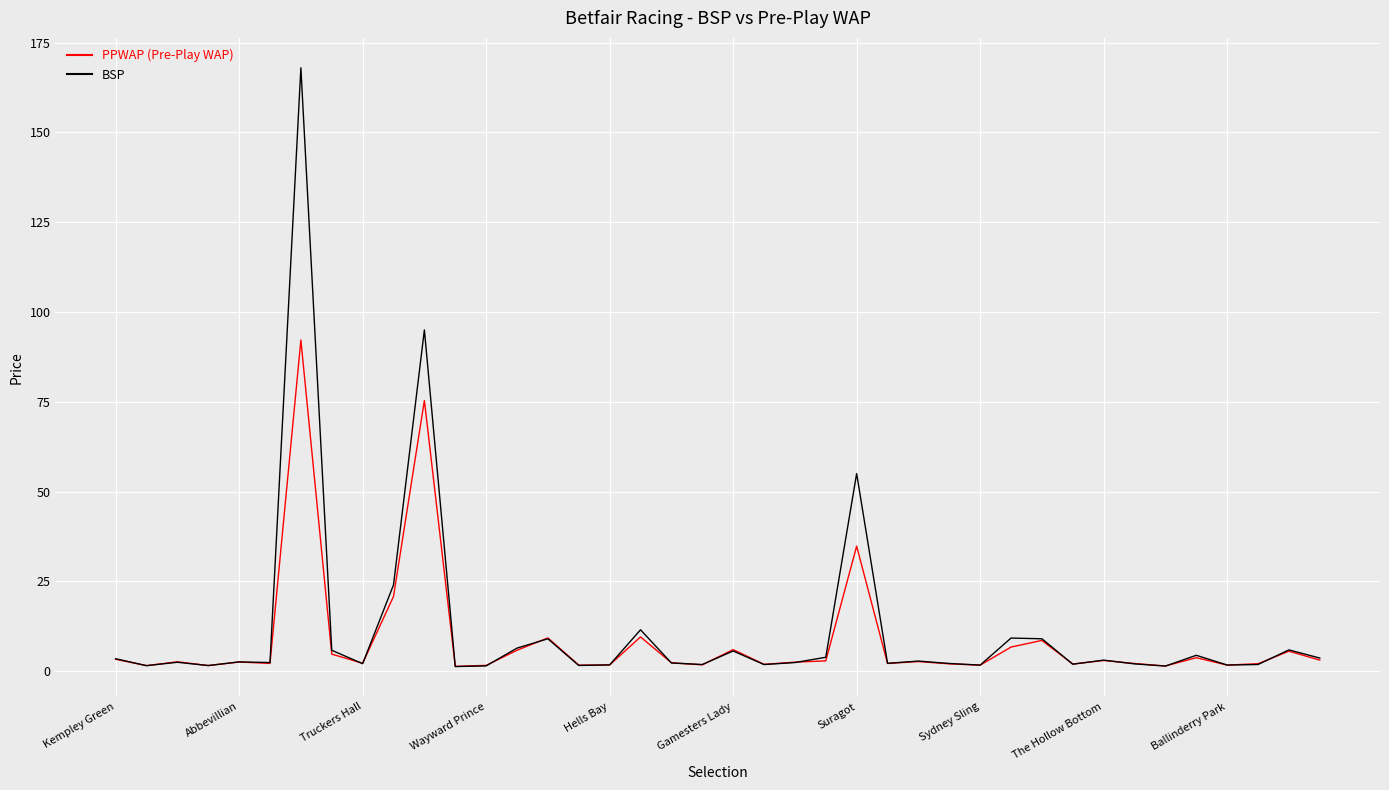

What is the maximum value for BSP?

168.0